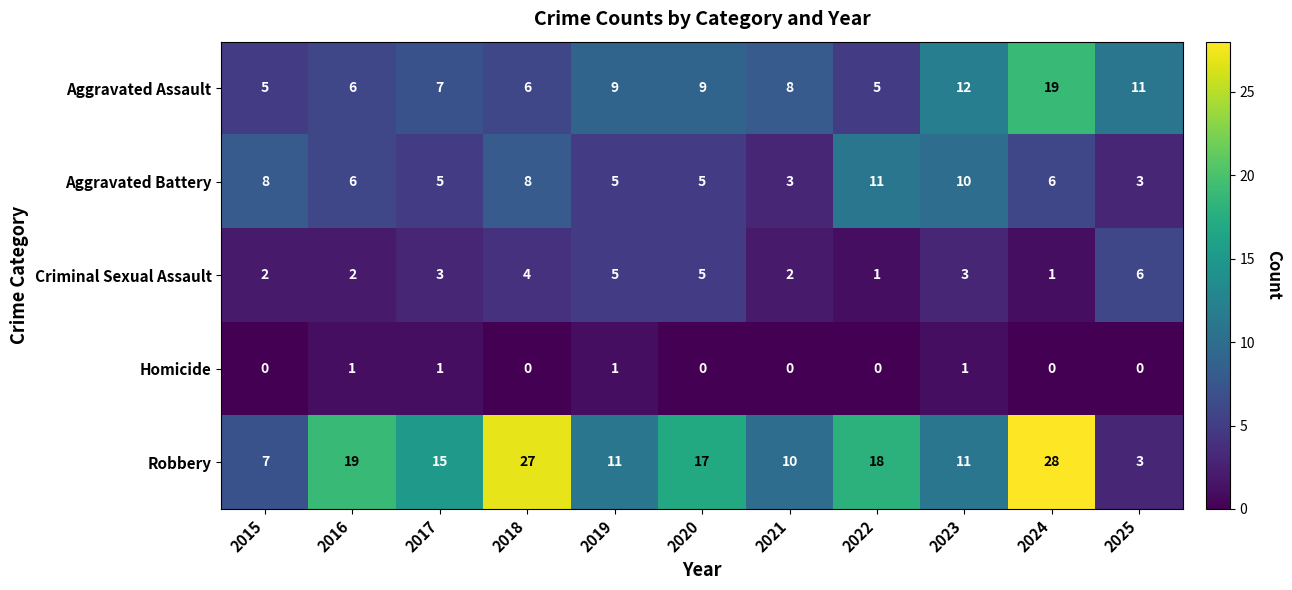

Count the number of data series in this chart.

5